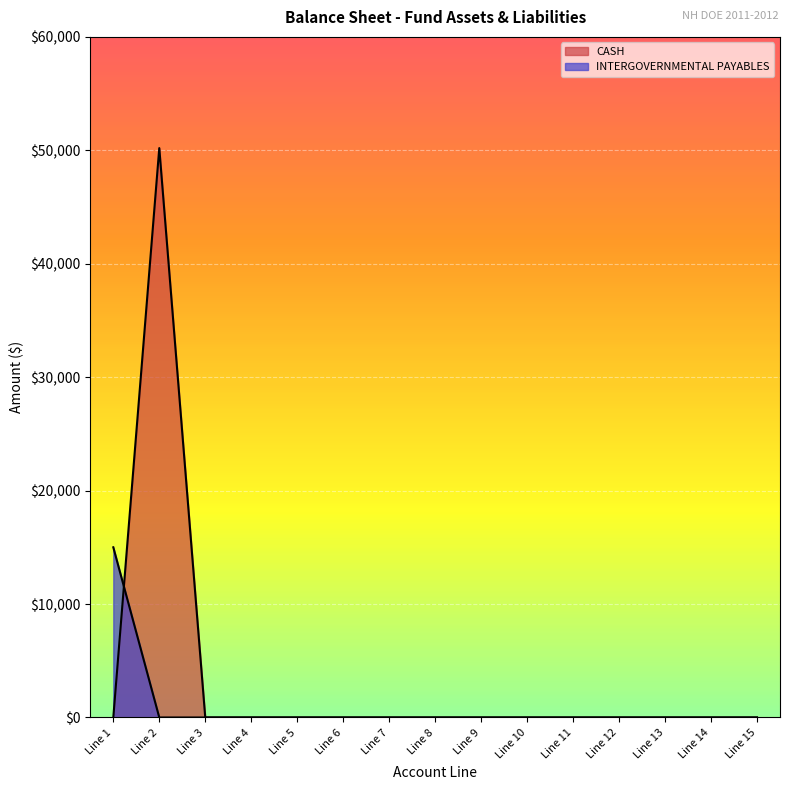

Is it true that INTERGOVERNMENTAL PAYABLES equals 10244.9 at Line 2?

False